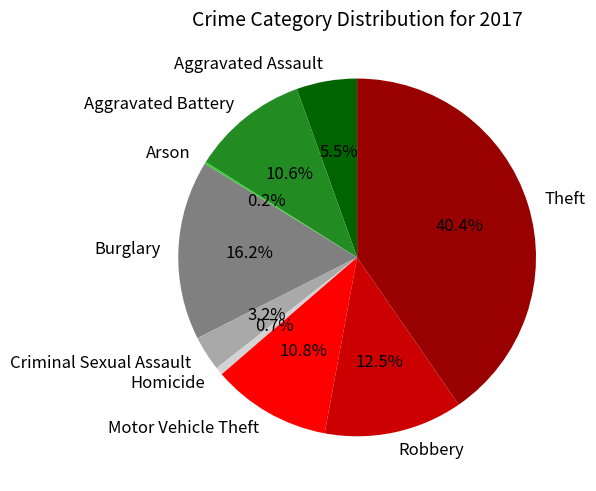

What percentage is the Burglary slice, to the nearest percent?

16%